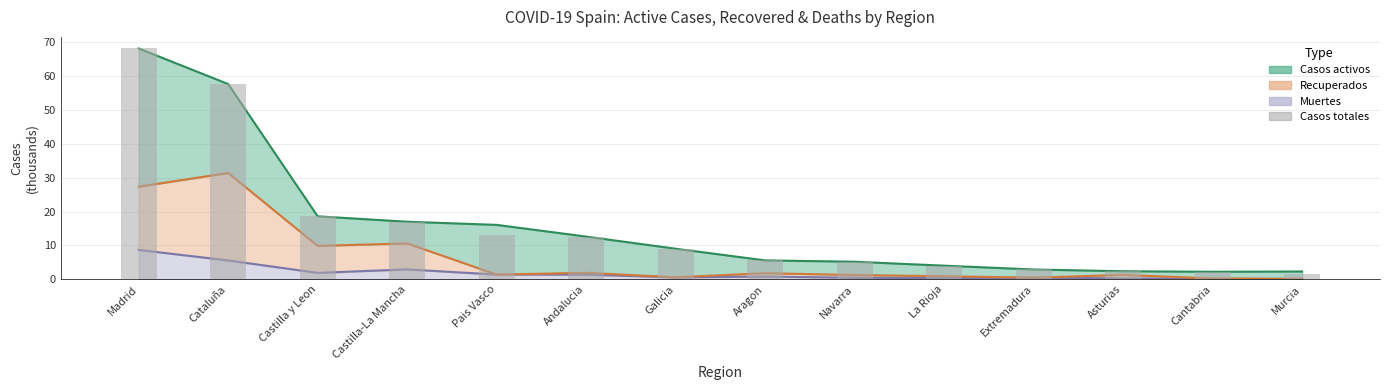

What is the difference between the maximum and minimum values?

66.5